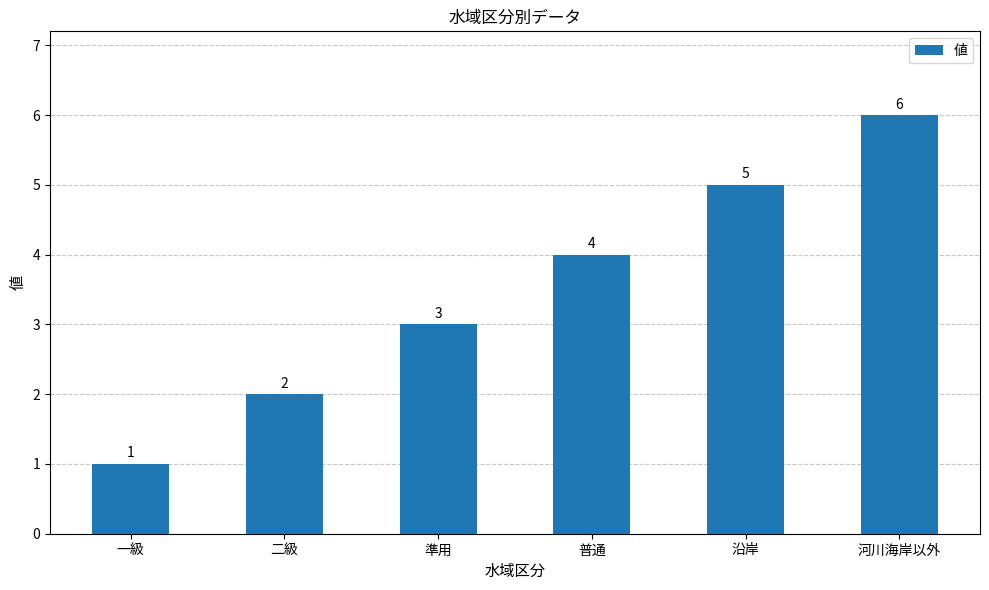

What is the sum of the values at 二級 and 沿岸?

7